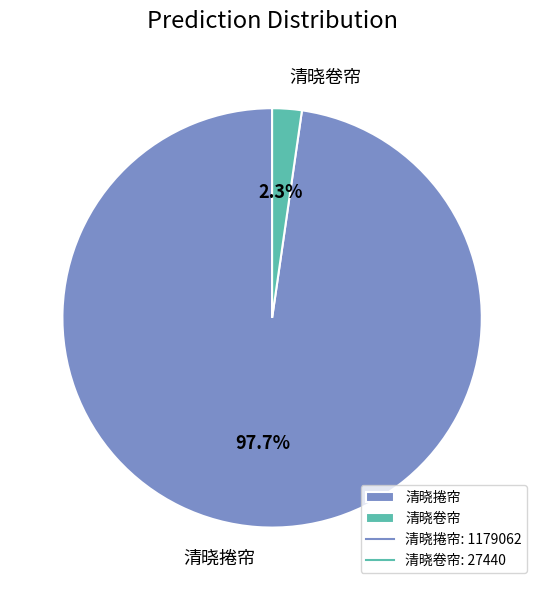

Does 清晓捲帘 represent more than half of the total?

Yes